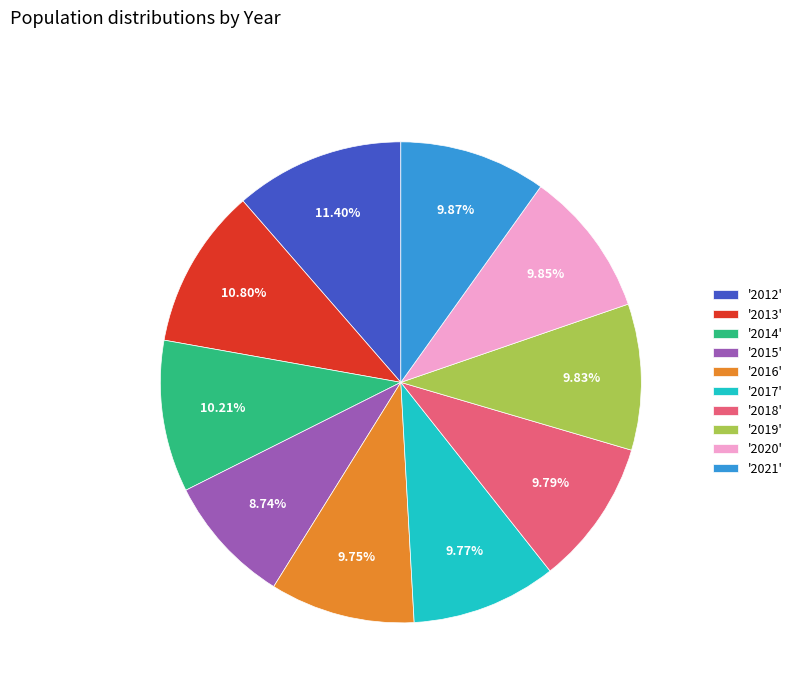

Combined, do '2013' and '2014' account for over 50%?

No